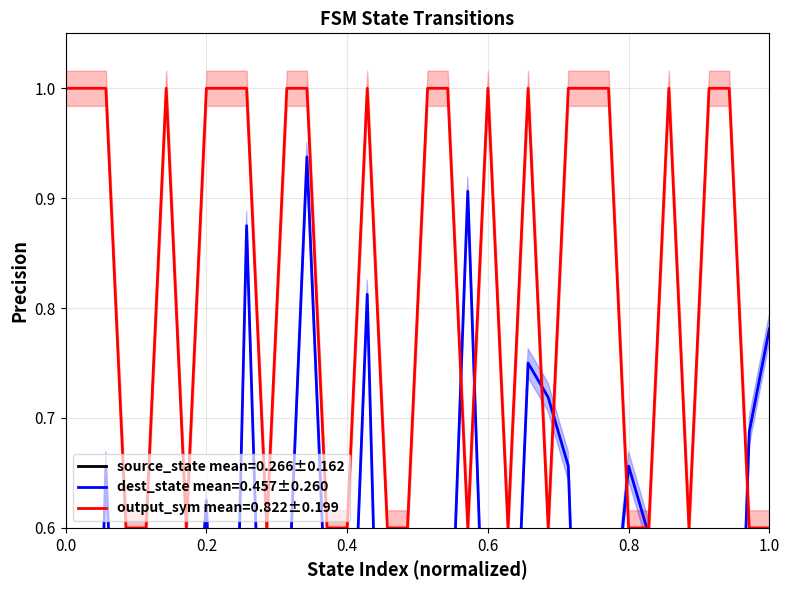

At 15, list the series in order from smallest to largest.

destination_state, source_state, output_symbol